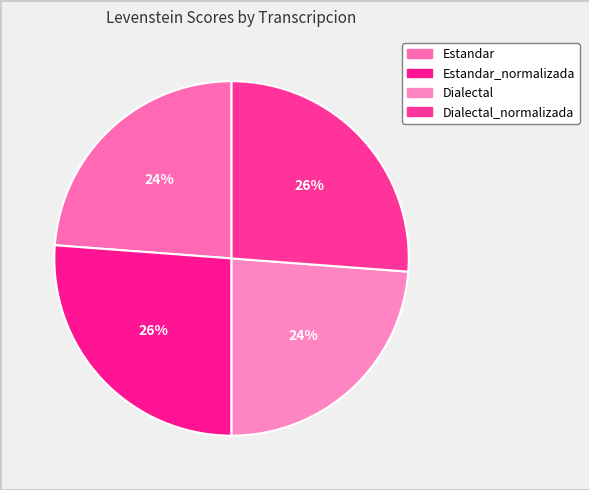

How many slices are in this pie chart?

4